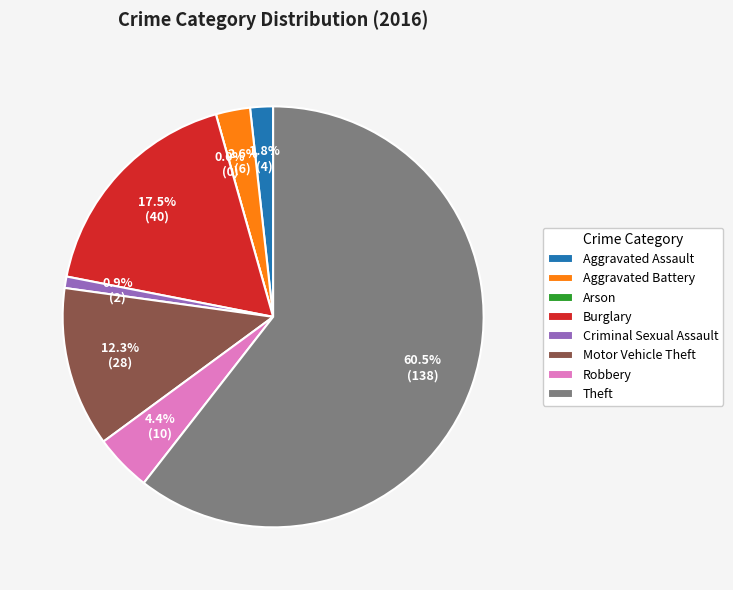

Which slice is the smallest?

Arson